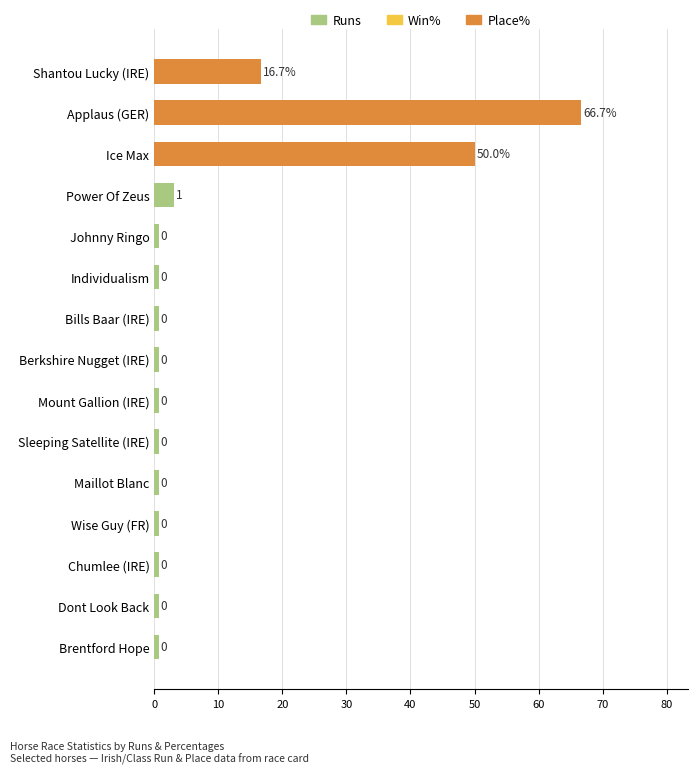

How many bars are there in total?

15